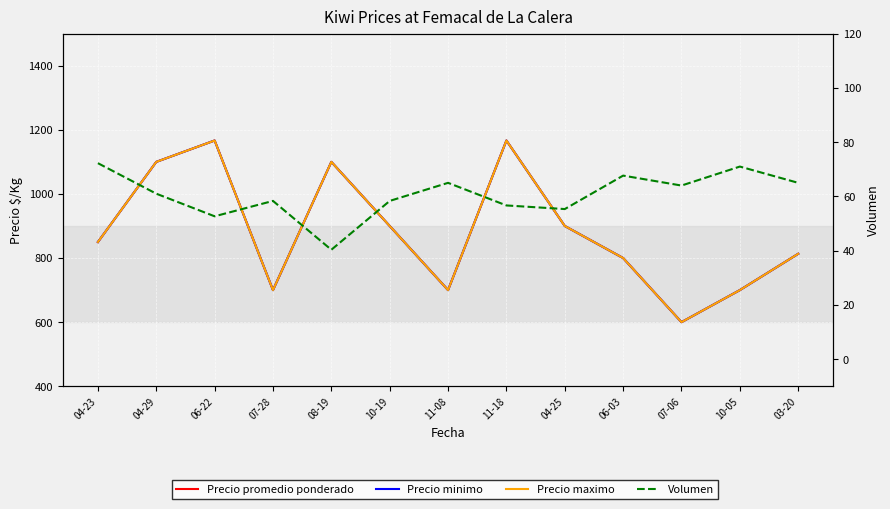

What is the total value across all series at 11-08?

2165.0